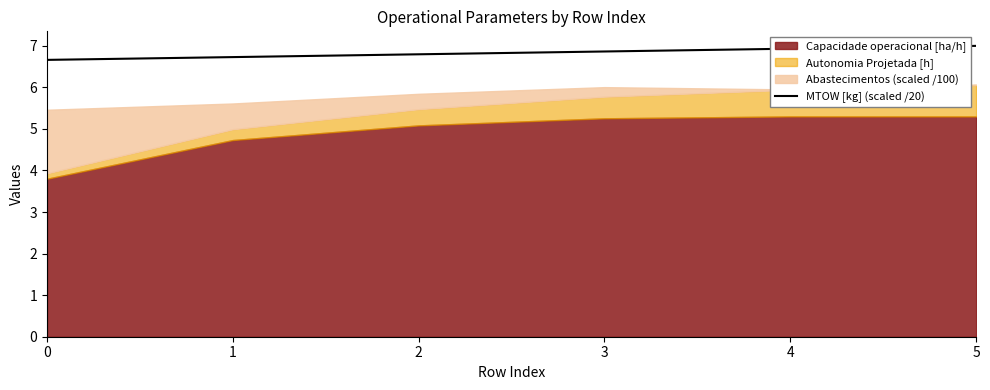

Which has a higher value, 2 or 1?

2